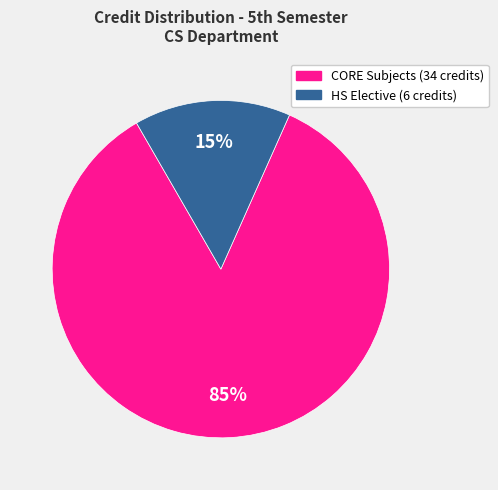

To the nearest percent, what is the difference between the largest and smallest slice percentages?

70%